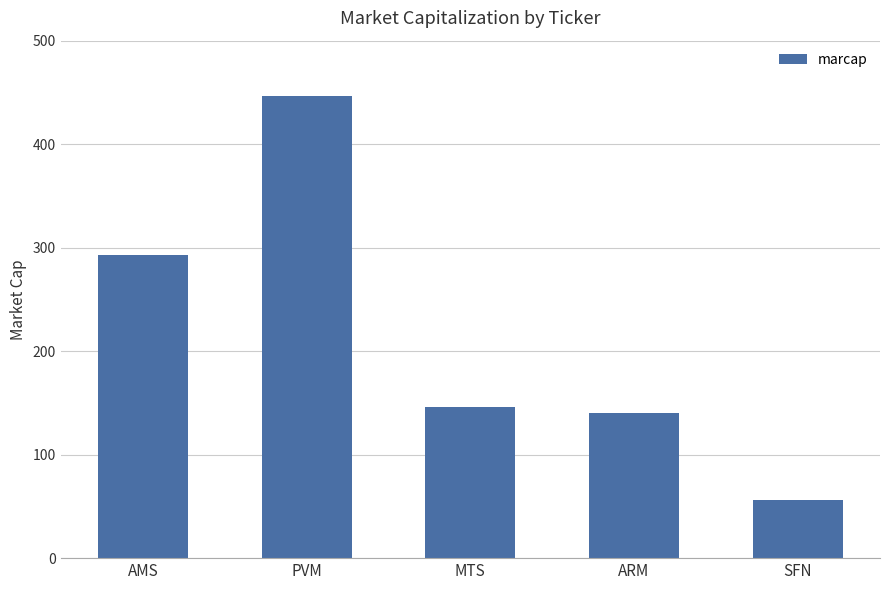

What is the difference between the maximum and minimum values?

391